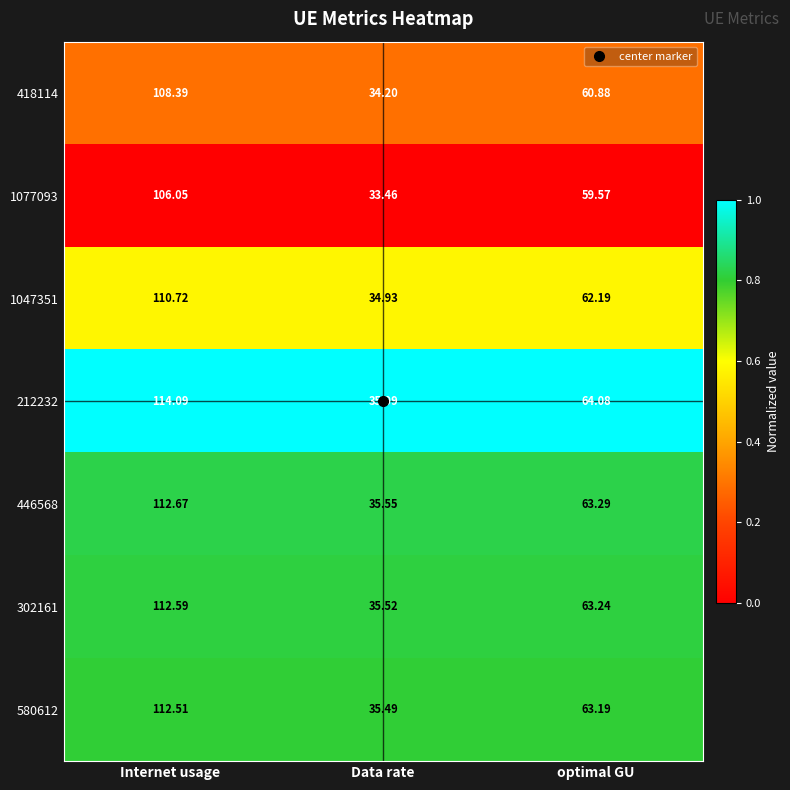

Rank the series by their maximum value, from lowest to highest.

1077093, 418114, 1047351, 580612, 302161, 446568, 212232